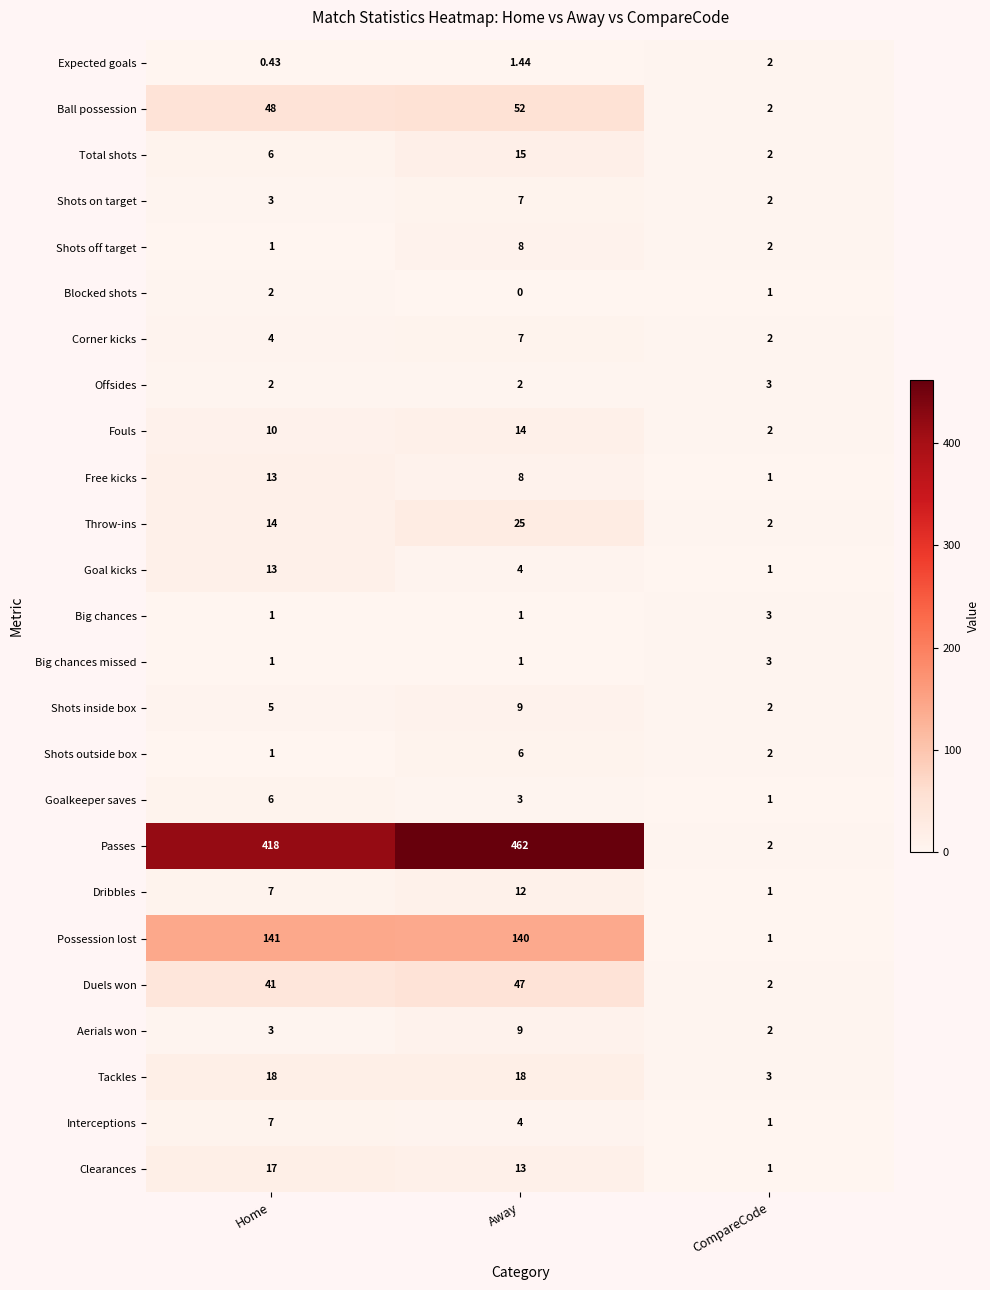

How many series are shown in this chart?

25